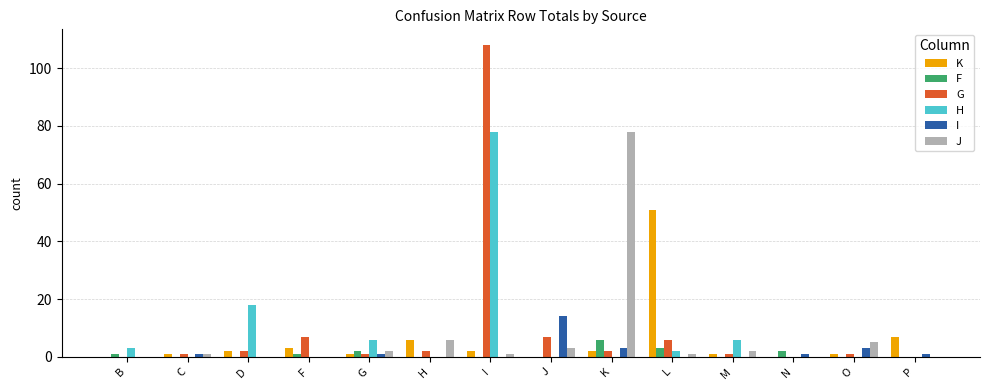

At which label is J closest to 39?

H